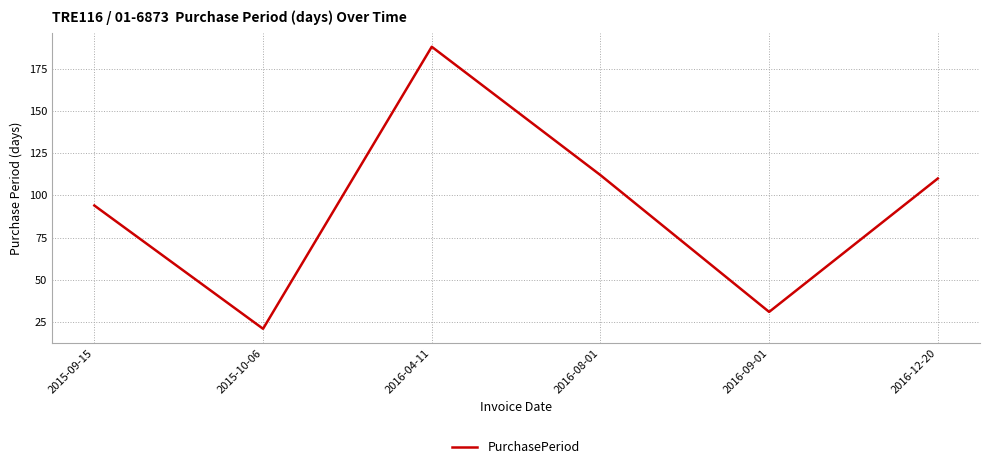

What is the change in value from 2015-10-06 to 2016-12-20?

+89